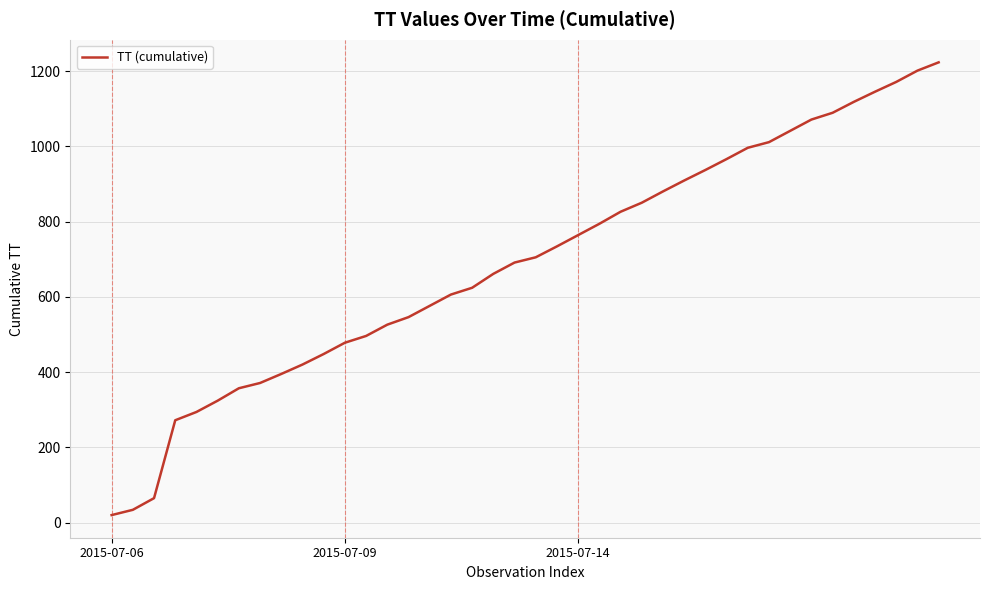

What is the maximum value shown in the chart?

1223